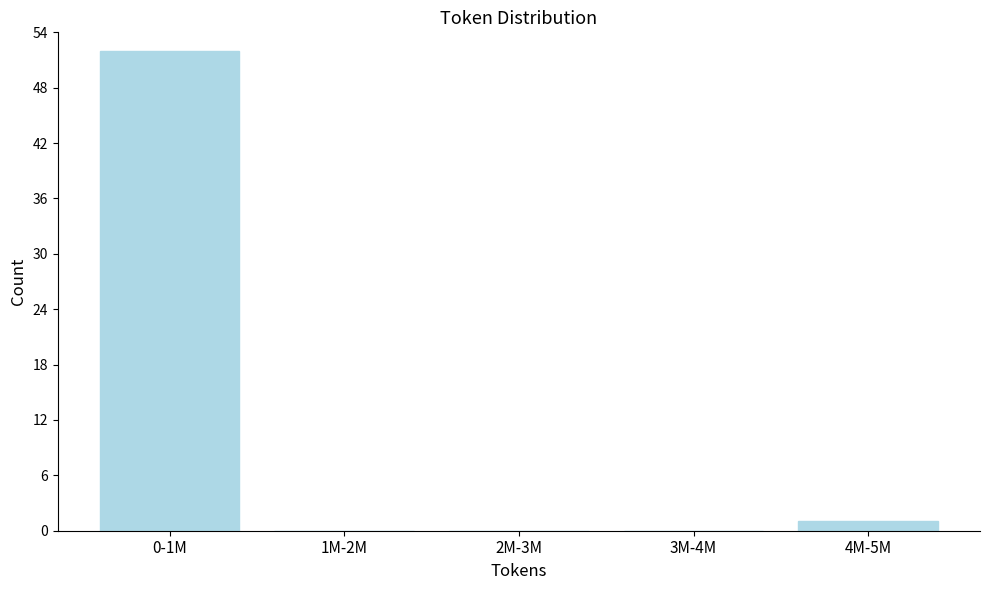

Reading right to left, list all the values displayed in this chart.

4M-5M=1	3M-4M=0	2M-3M=0	1M-2M=0	0-1M=52